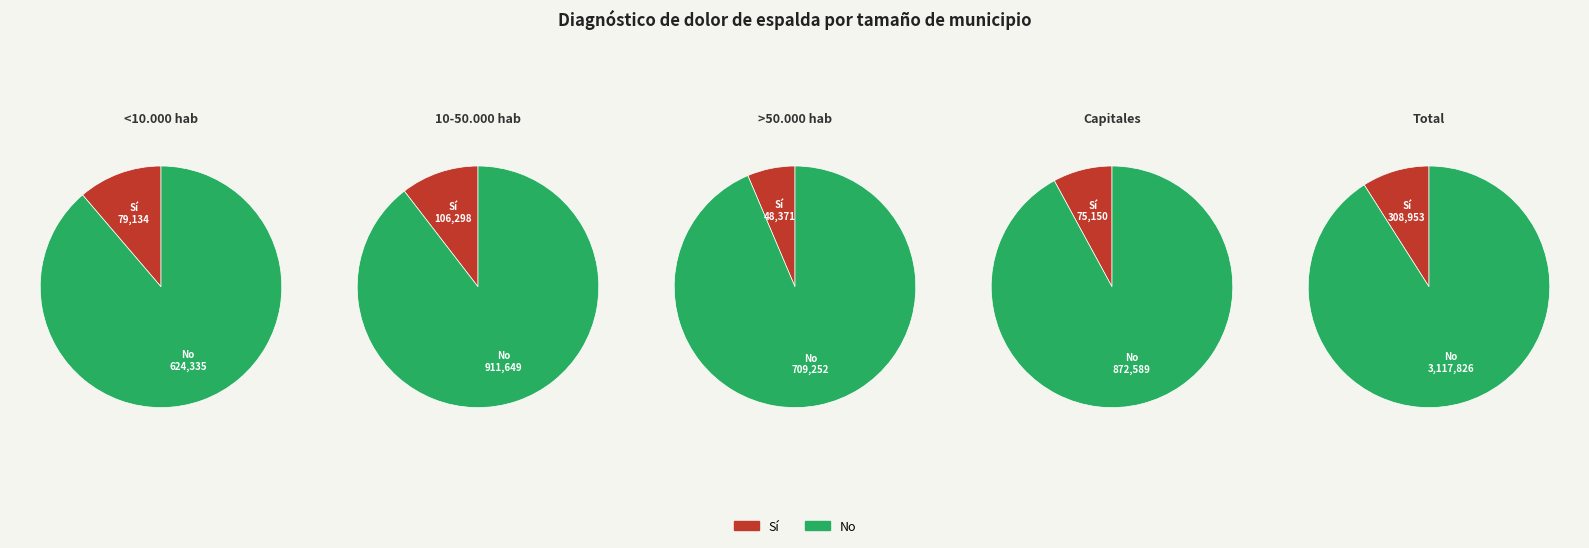

True or false: 0 accounts for 10% of the total.

True